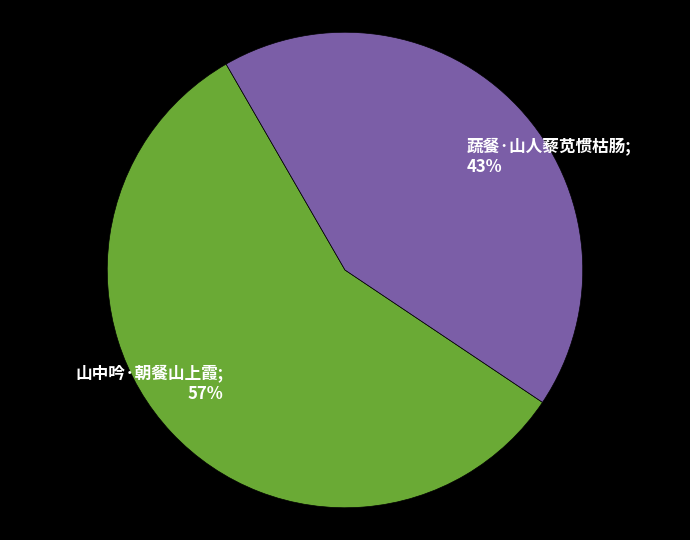

To the nearest percent, what is the average slice percentage?

50%